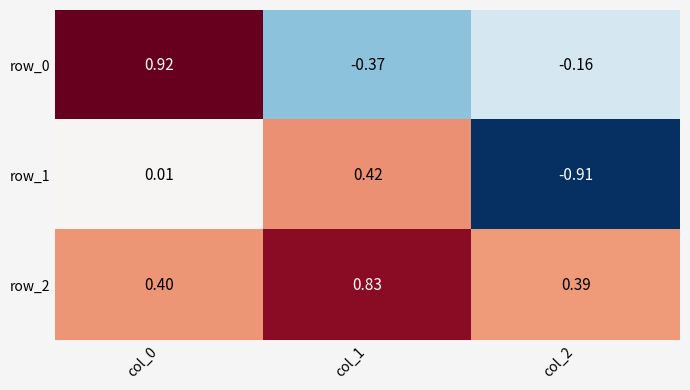

Reading left to right, extract all data points from this chart.

row_0: 0.9	-0.4	-0.2
row_1: 0.0	0.4	-0.9
row_2: 0.4	0.8	0.4